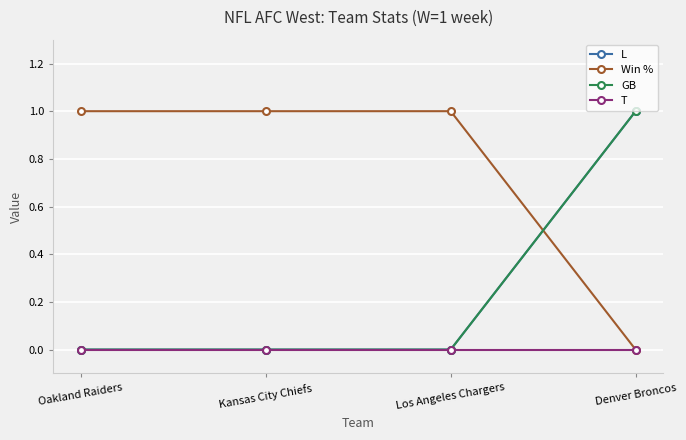

What are all the series names shown in the legend?

L, Win %, GB, T